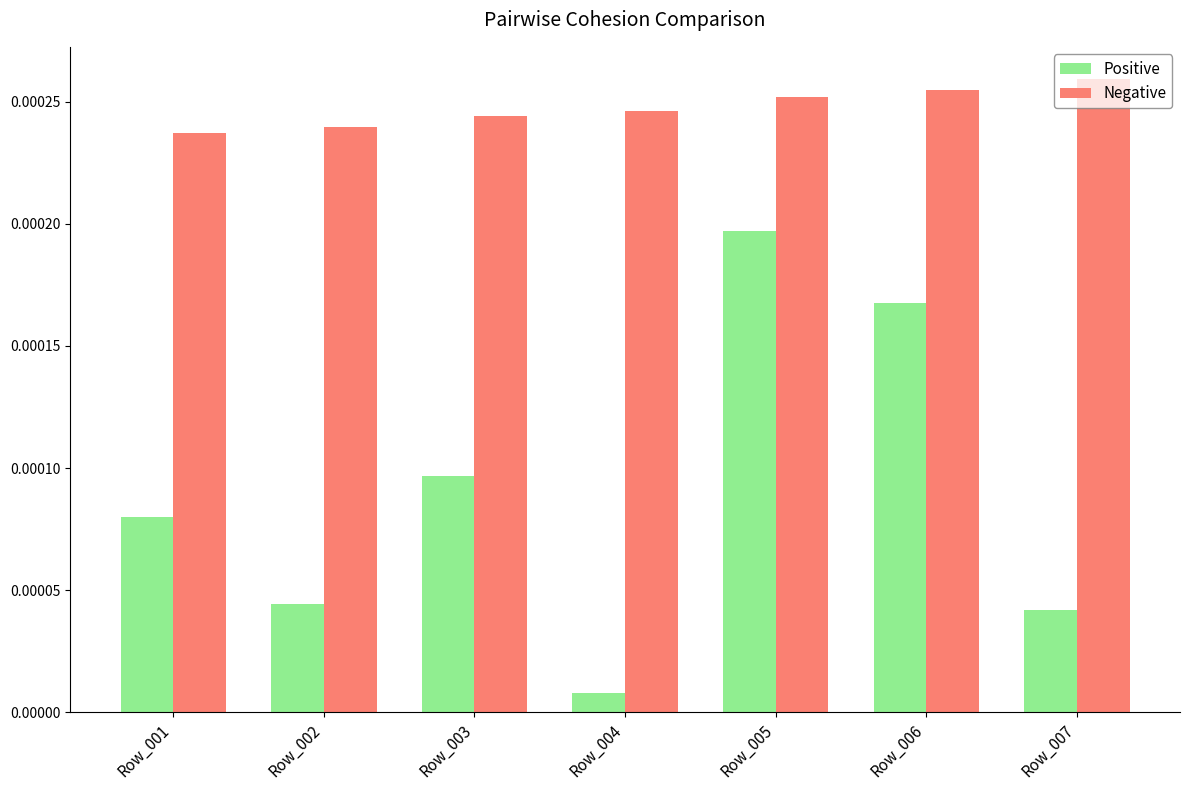

Rank the series by their maximum value, from lowest to highest.

Positive, Negative